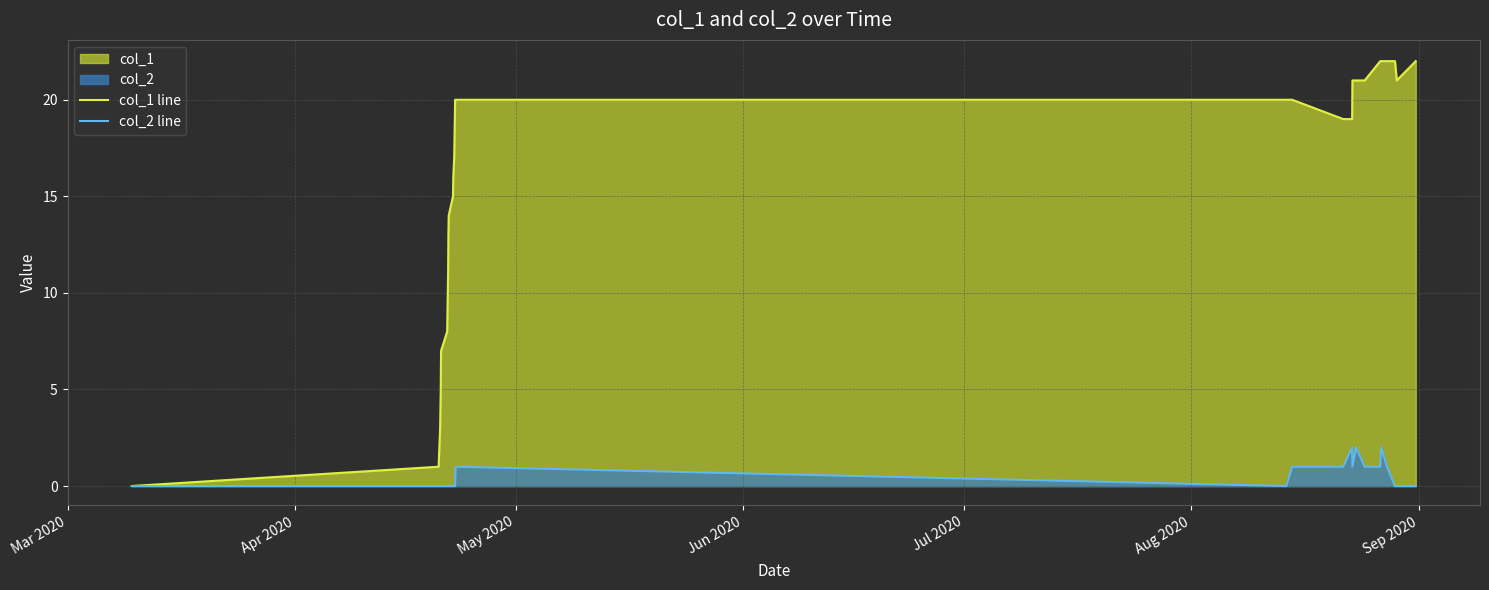

What is the maximum value shown in the chart?

22